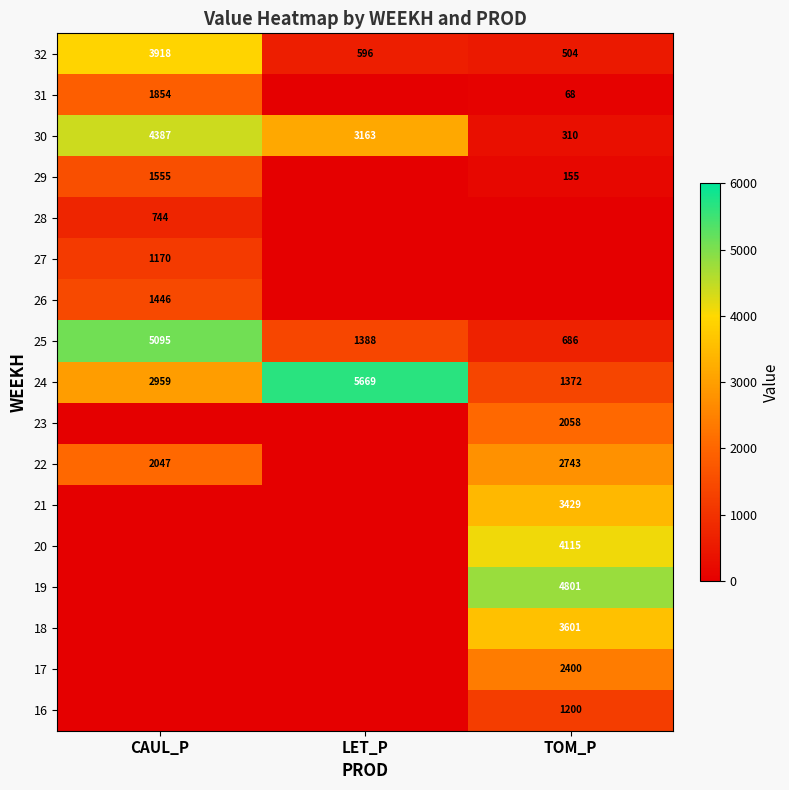

Count the number of categories in the chart.

3